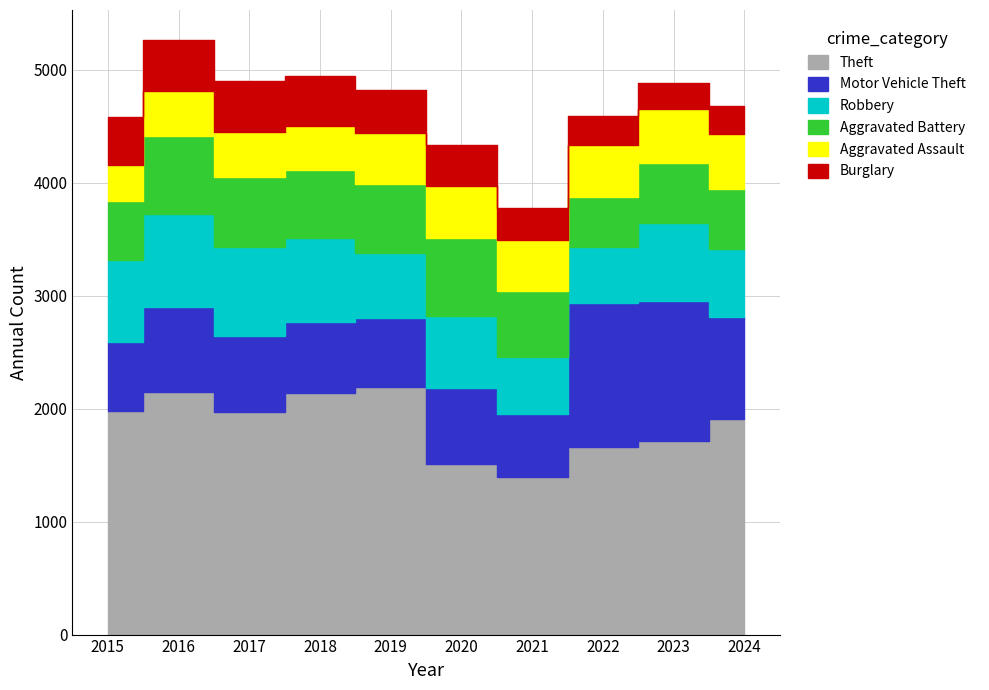

Where does the Burglary series first go above 383?

2015